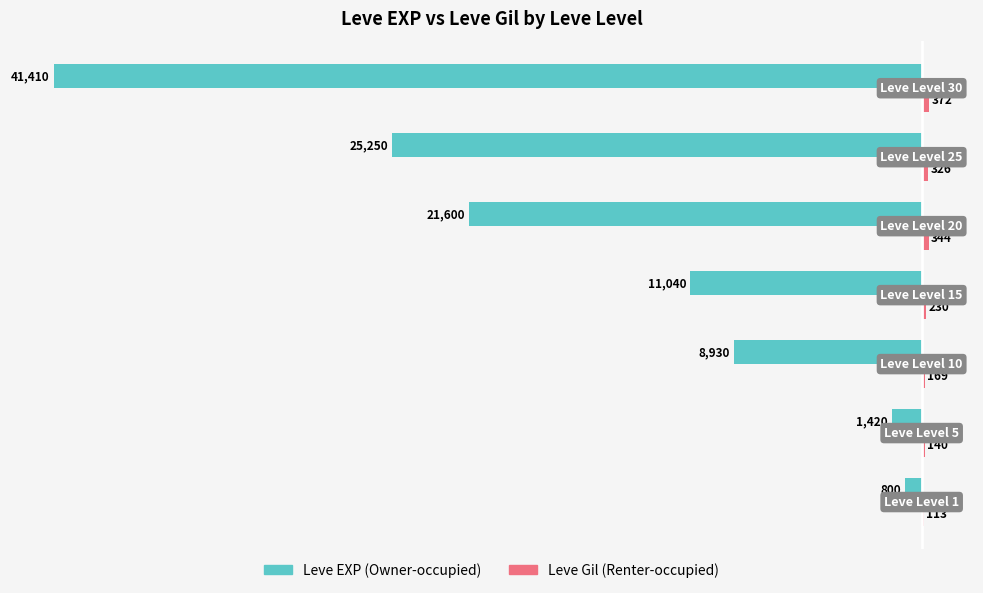

How many values in the Leve EXP (Owner-occupied) series exceed -11040?

3